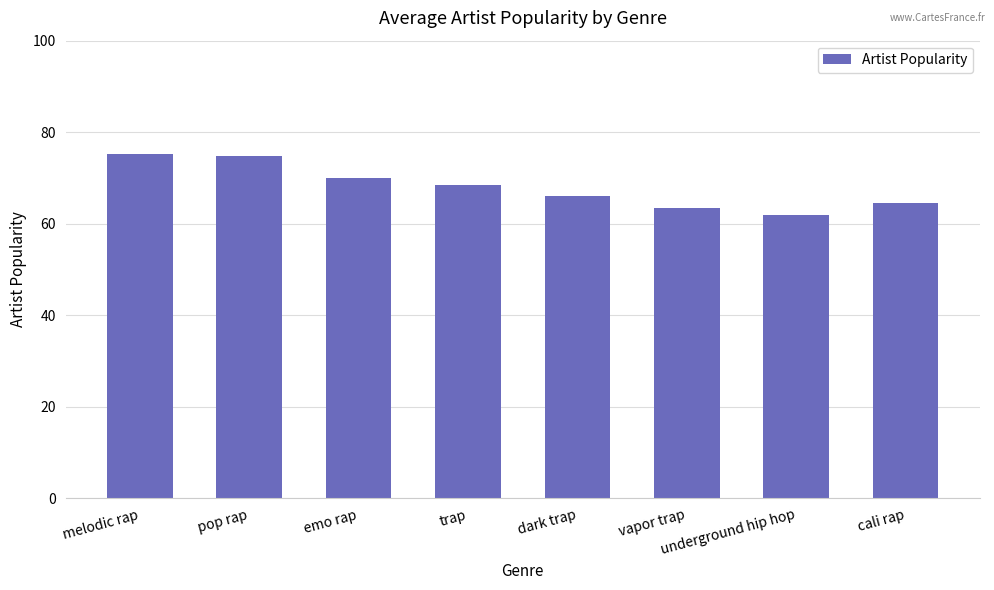

Does the chart contain any negative values?

No